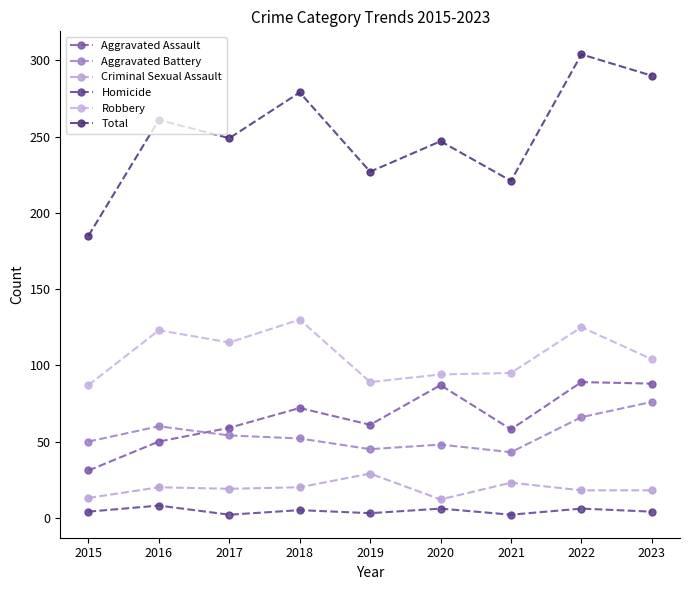

How many lines are shown in the chart?

6